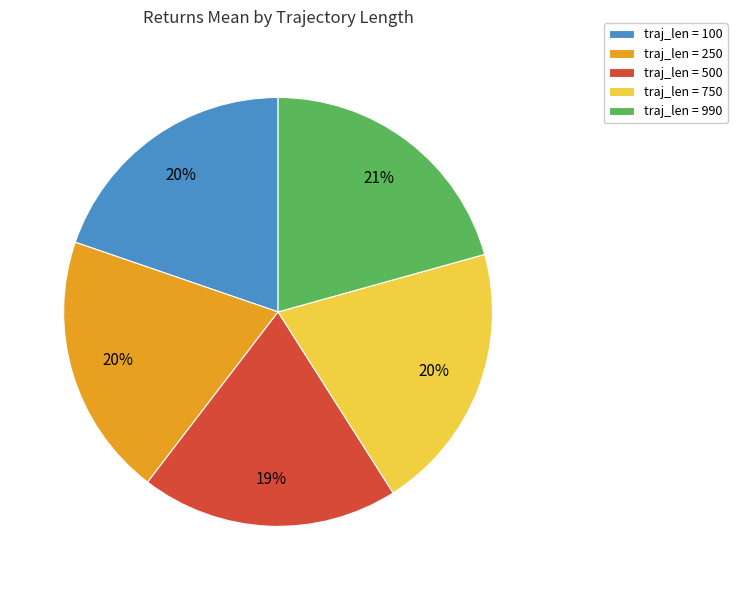

Between traj_len = 500 and traj_len = 750, which is larger?

traj_len = 750